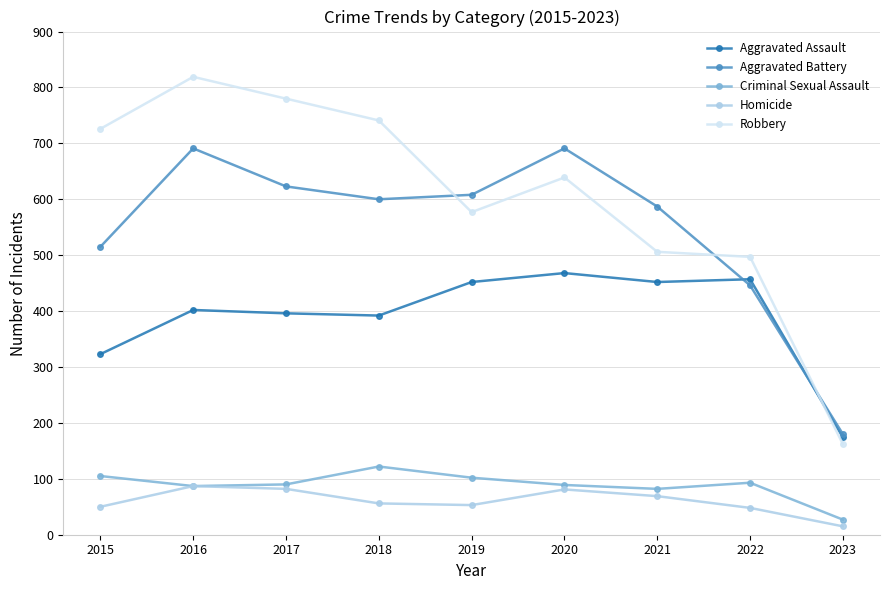

Does the chart have visible grid lines?

Yes